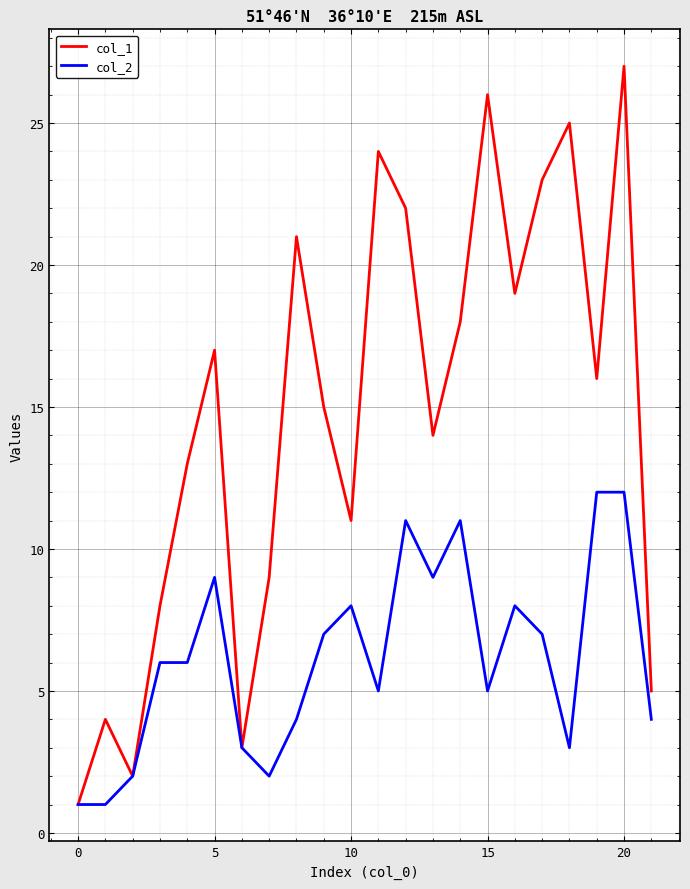

What is the average value of the col_2 series?

6